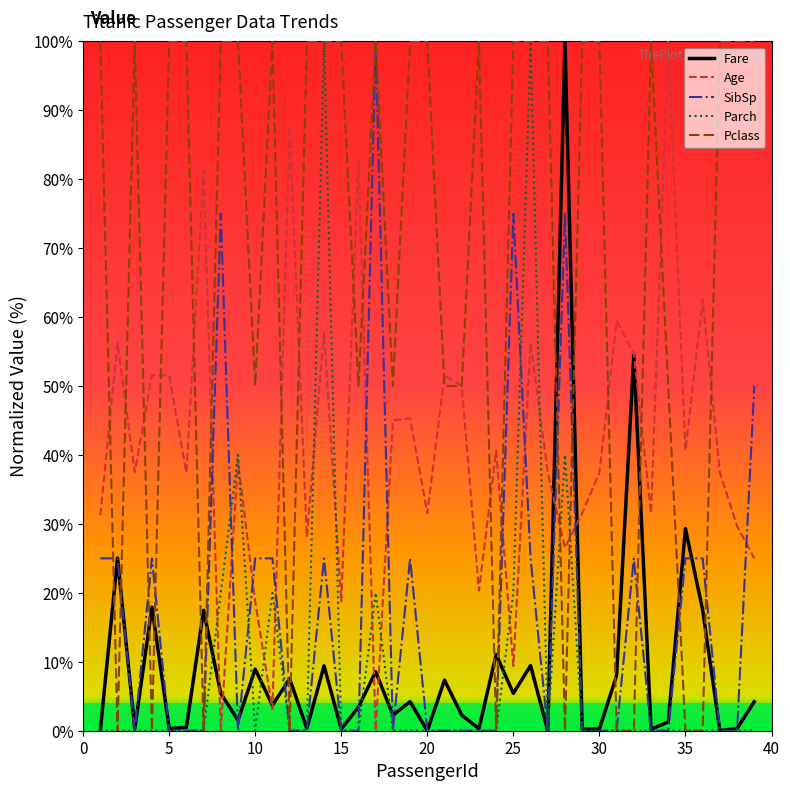

How many times do Fare and Pclass cross each other?

16